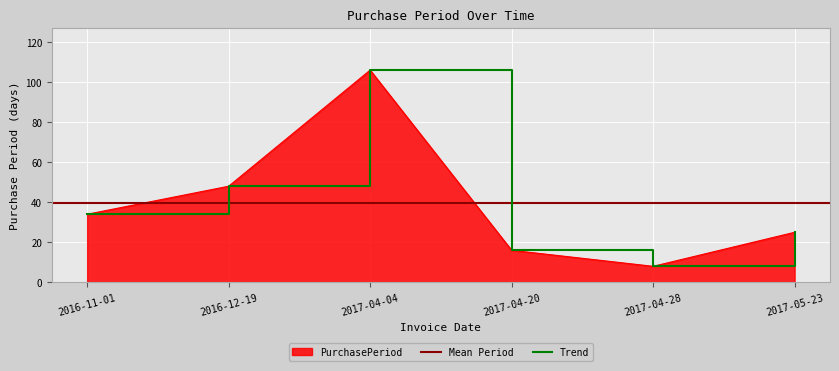

What is the difference between the second highest and second lowest values?

32